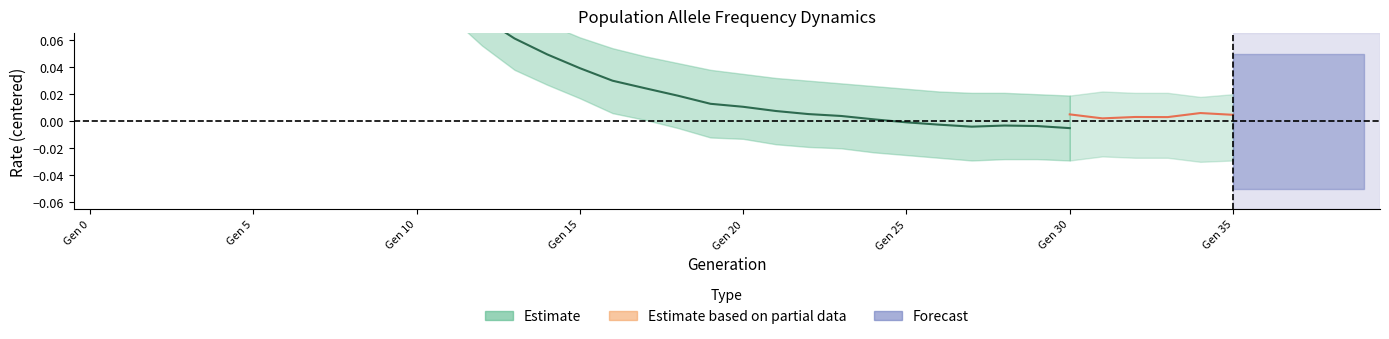

True or false: rate_wt_lower and rate_wt_upper intersect in this chart.

False